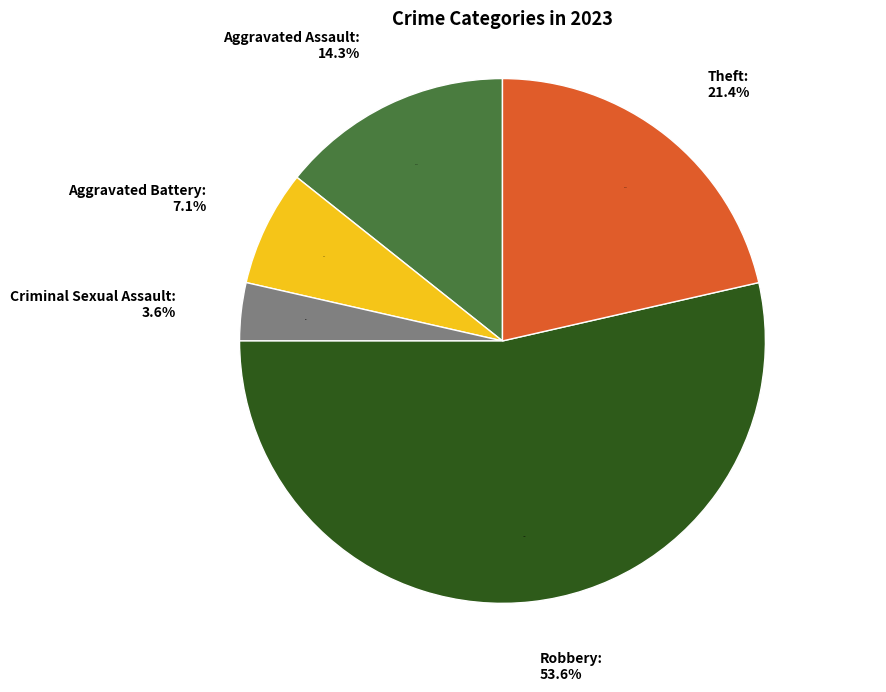

What is the ratio of the value at Aggravated Battery to the value at Criminal Sexual Assault?

2.0